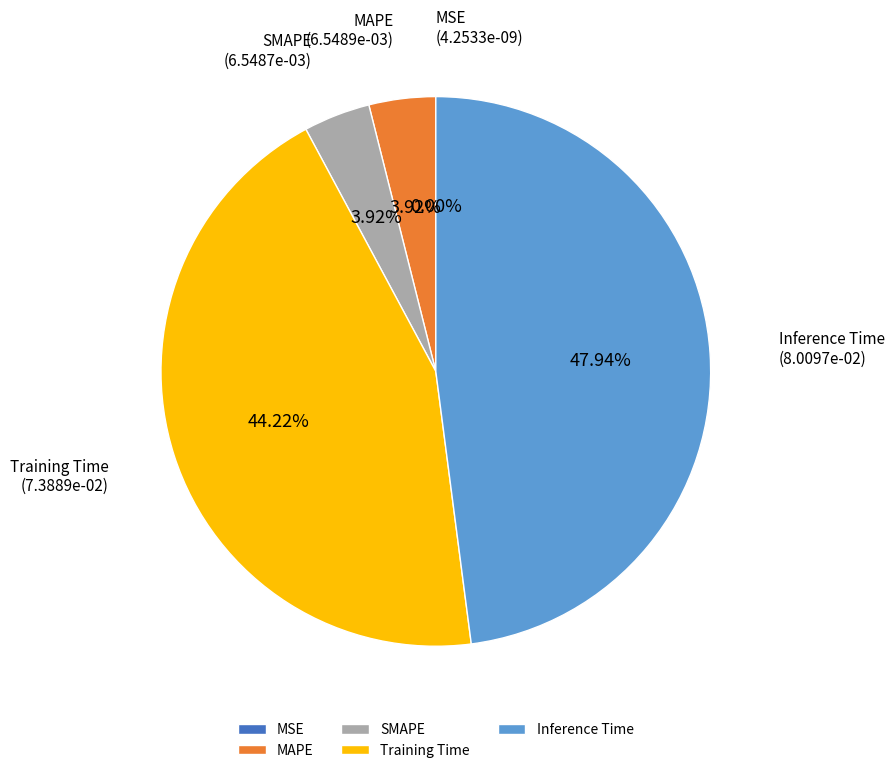

Is MAPE the majority of the pie?

No